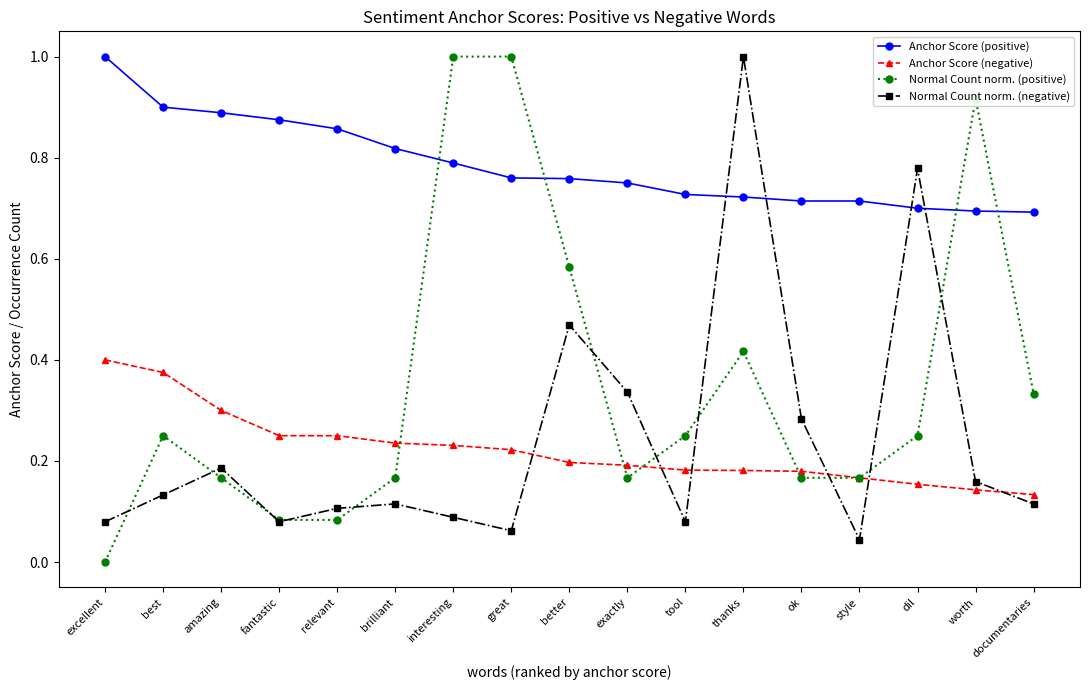

What is the label of the 4th point from the right?

style